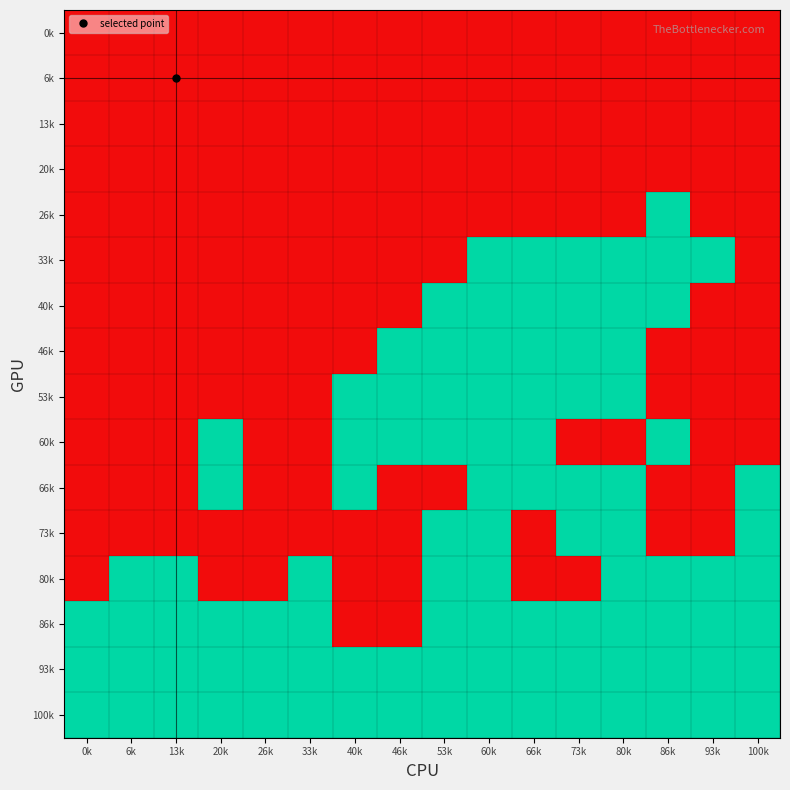

At which category does the chart reach its minimum across all series?

0k